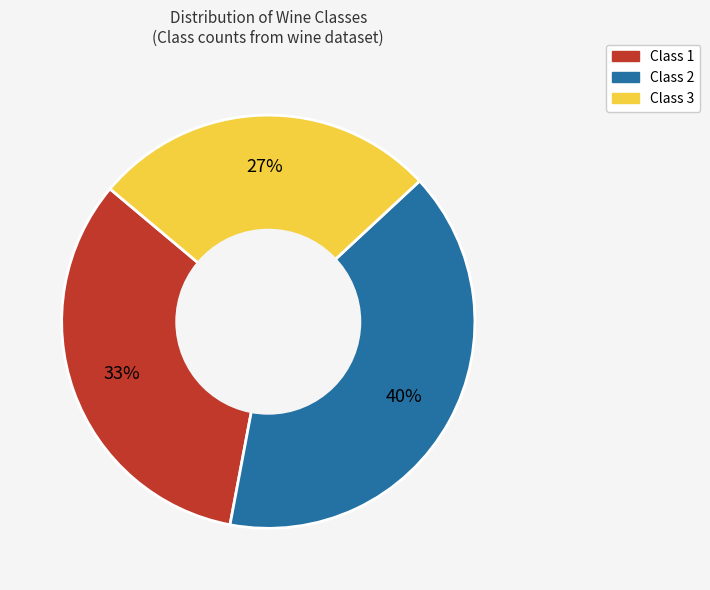

Combined, do Class 1 and Class 2 account for over 50%?

Yes